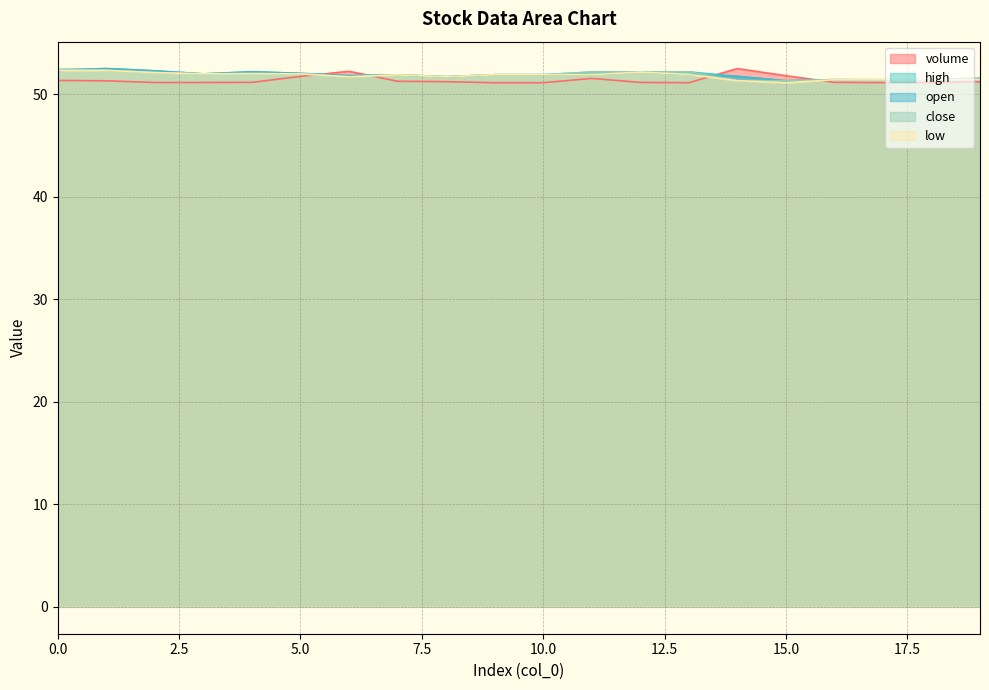

The value of low at 12 is 52.1. True or false?

True